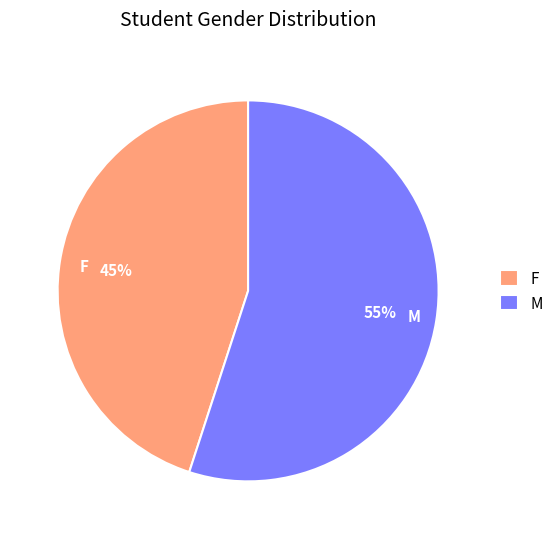

What is the smallest slice in the pie chart?

F